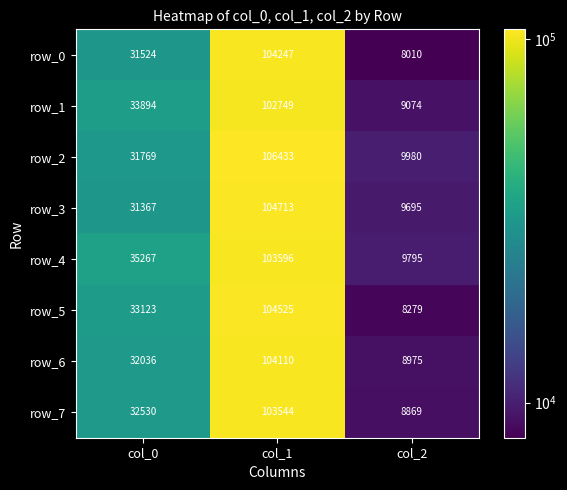

Reading left to right, transcribe all the data shown in this chart.

row_0: col_0=31524	col_1=104247	col_2=8010
row_1: col_0=33894	col_1=102749	col_2=9074
row_2: col_0=31769	col_1=106433	col_2=9980
row_3: col_0=31367	col_1=104713	col_2=9695
row_4: col_0=35267	col_1=103596	col_2=9795
row_5: col_0=33123	col_1=104525	col_2=8279
row_6: col_0=32036	col_1=104110	col_2=8975
row_7: col_0=32530	col_1=103544	col_2=8869